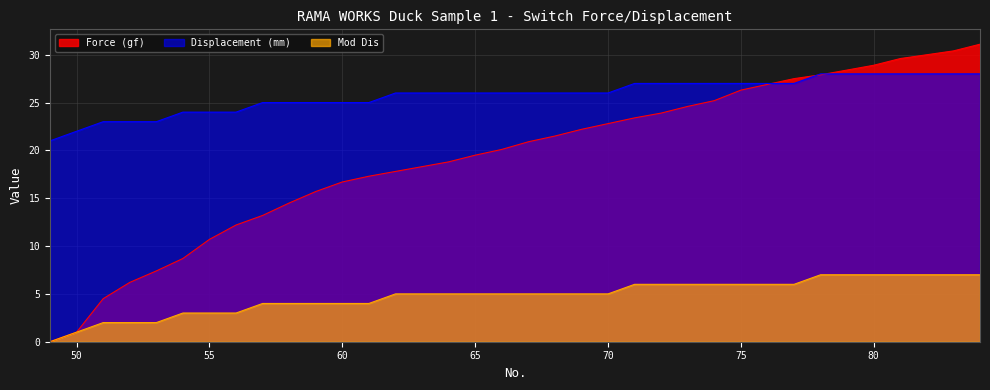

True or false: Force (gf) and Mod Dis intersect in this chart.

False